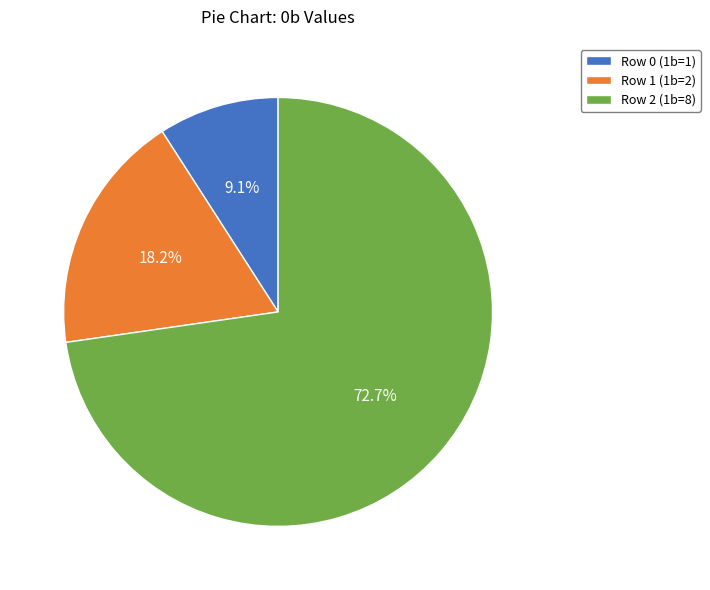

What percentage is the Row 2 (1b=8) slice, to the nearest percent?

73%